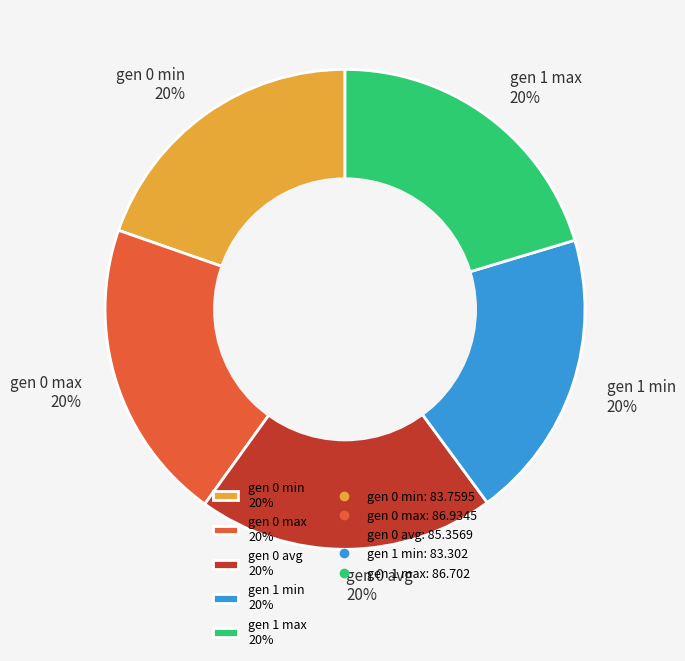

To the nearest percent, what portion does gen 0 max represent?

20%